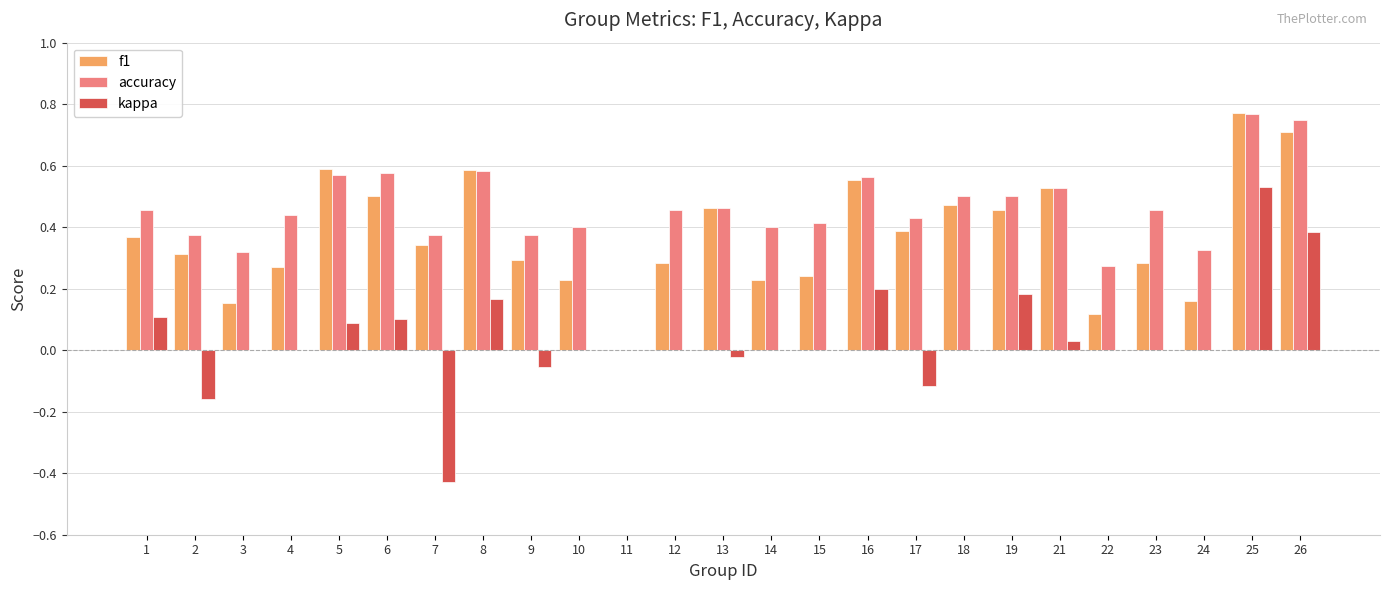

True or false: kappa has a value of 0.2 at 16.

True